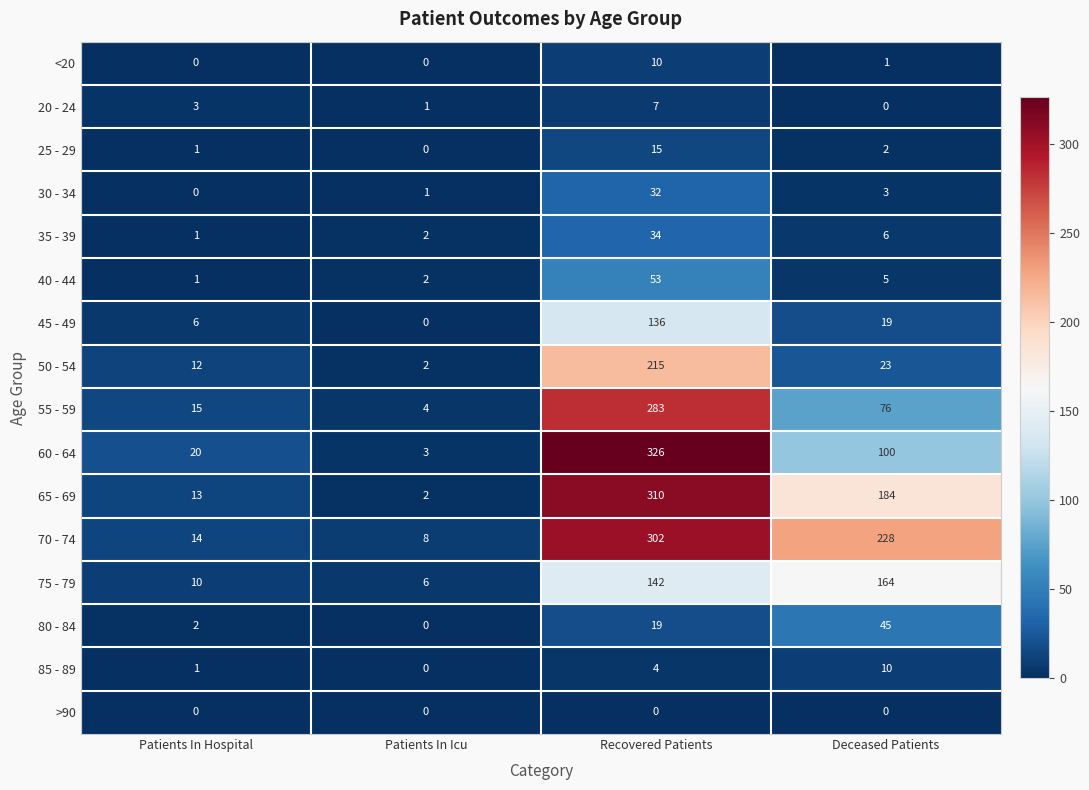

What is the difference between the maximum and minimum values in the 35 - 39 series?

33